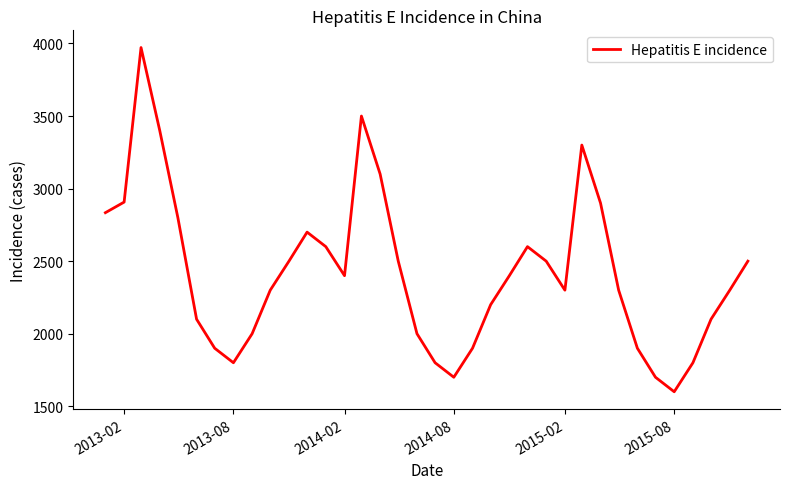

What is the minimum value shown in the chart?

1600